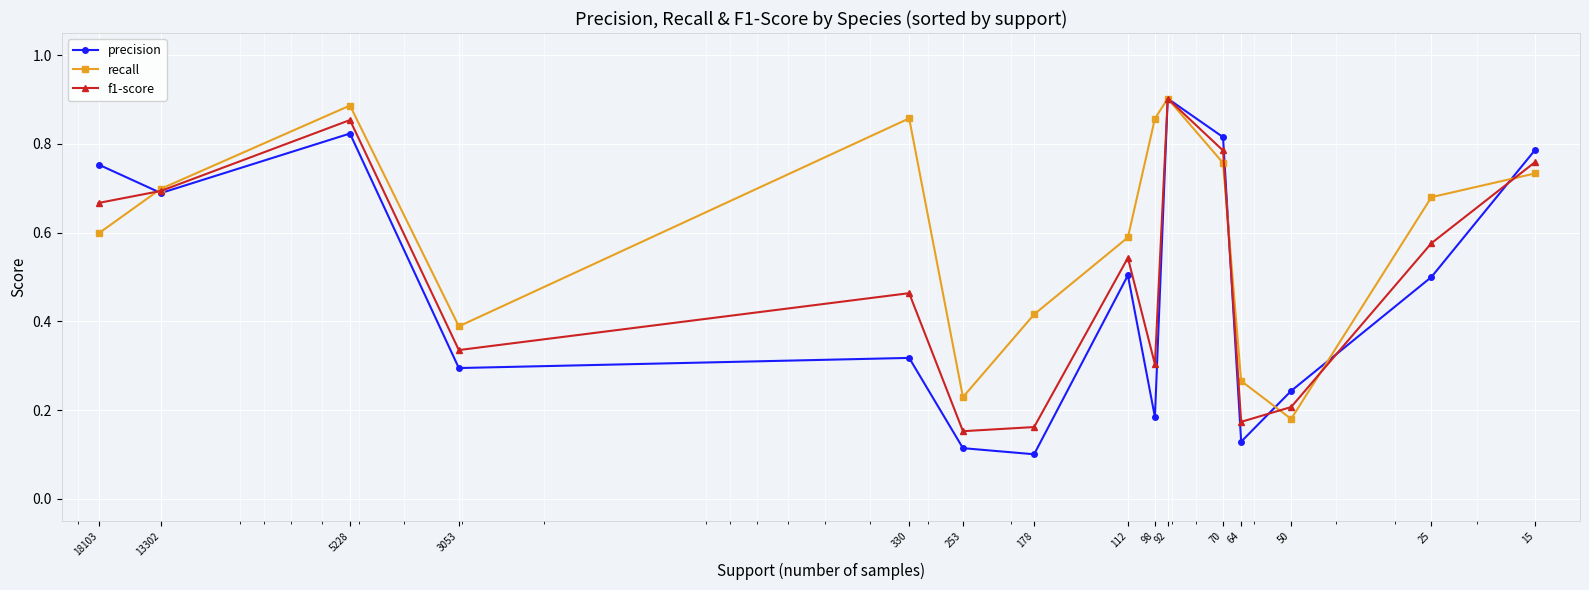

What is the smallest value displayed?

0.1